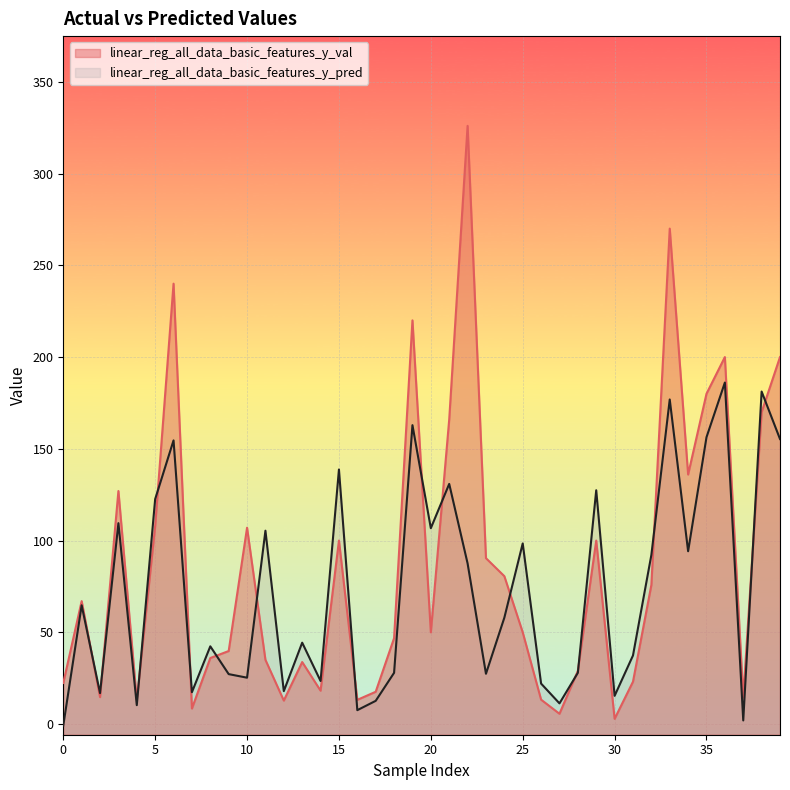

What is the lowest value of the linear_reg_all_data_basic_features_y_val series?

2.9